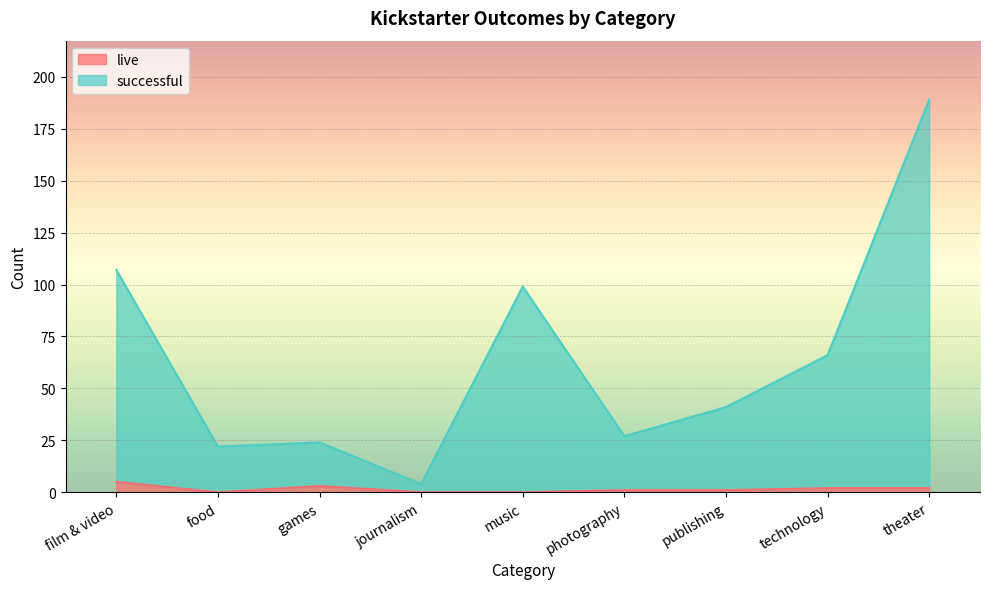

What is the label of the 2nd point from the right?

technology